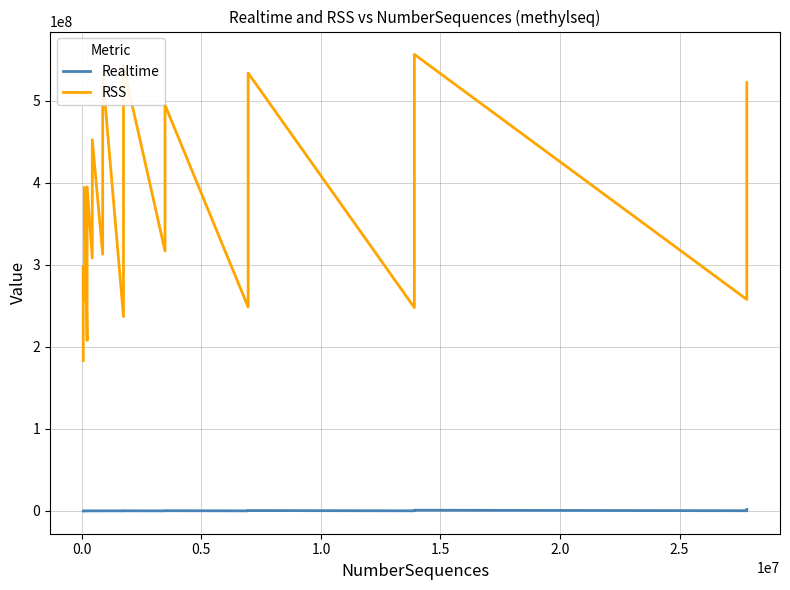

The value of Realtime at 13 is 51660. True or false?

False